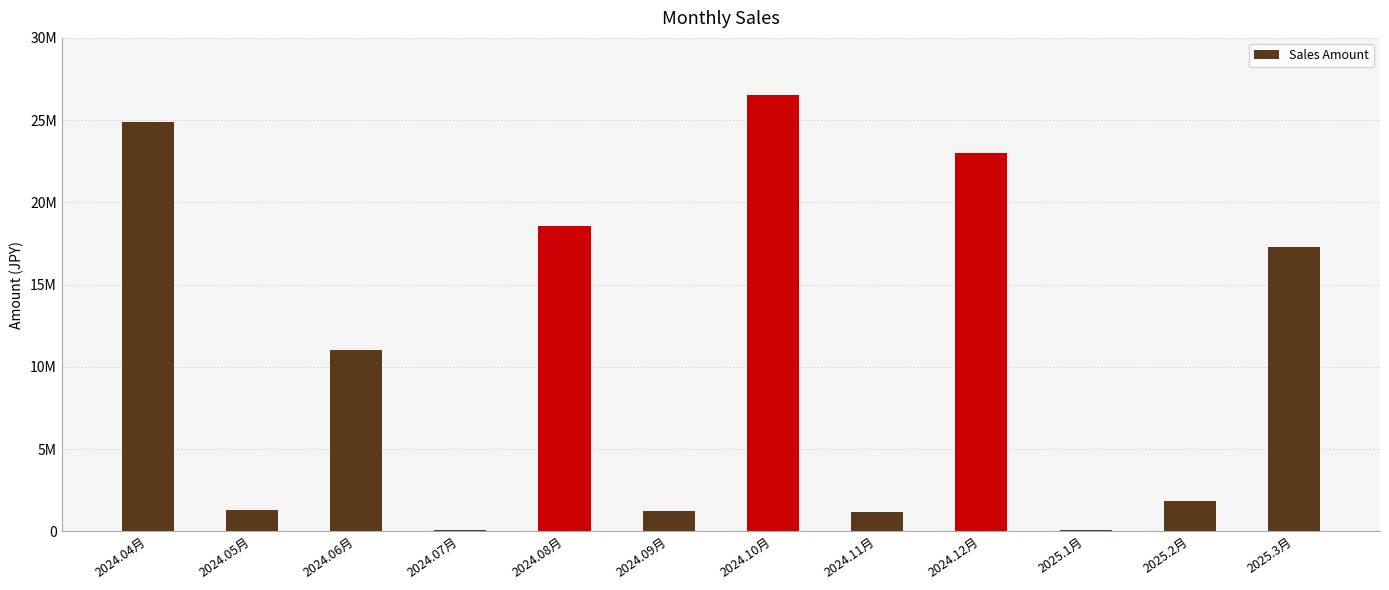

What is the change in value from 2024.04月 to 2024.11月?

-23718520